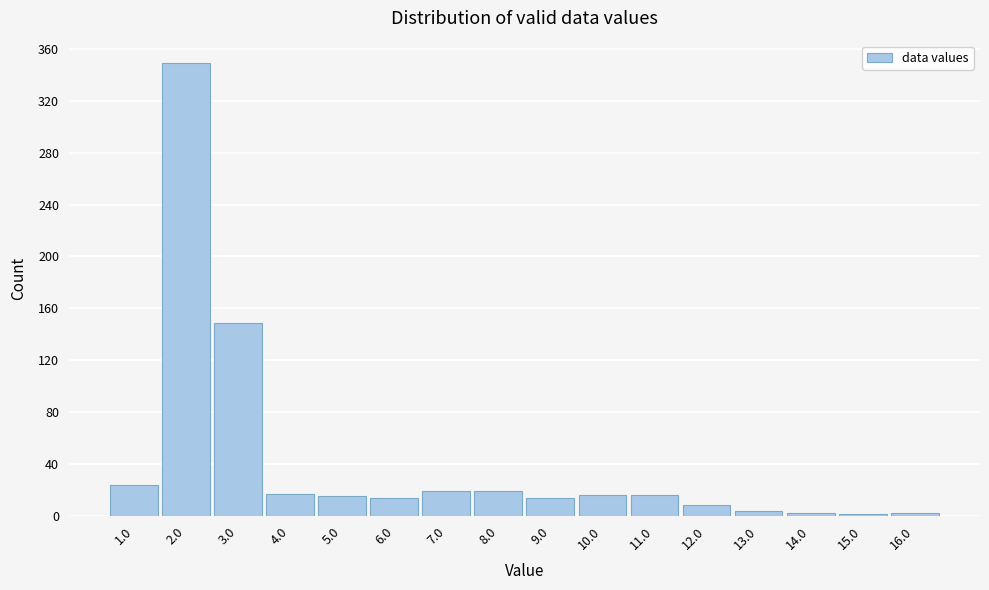

Reading left to right, transcribe this chart: for each bar, give the range it covers on the x-axis and its height. The values are not printed on the chart, so give them approximately, as read against the axis.

0.5 to 1.5: 25
1.5 to 2.5: 350
2.5 to 3.5: 150
3.5 to 4.5: 15
4.5 to 5.5: 15
5.5 to 6.5: 15
6.5 to 7.5: 20
7.5 to 8.5: 20
8.5 to 9.5: 15
9.5 to 10.5: 15
10.5 to 11.5: 15
11.5 to 12.5: 10
12.5 to 13.5: under 5
13.5 to 14.5: under 5
14.5 to 15.5: under 5
15.5 to 16.5: under 5